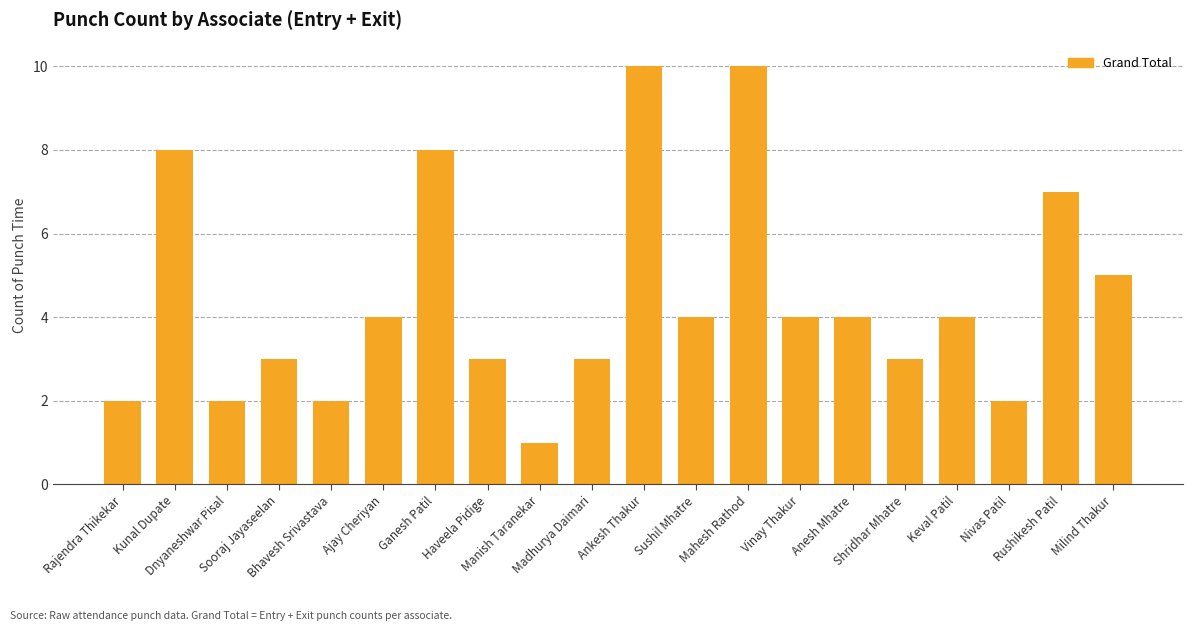

Which label corresponds to the smallest value in the chart?

Manish Taranekar